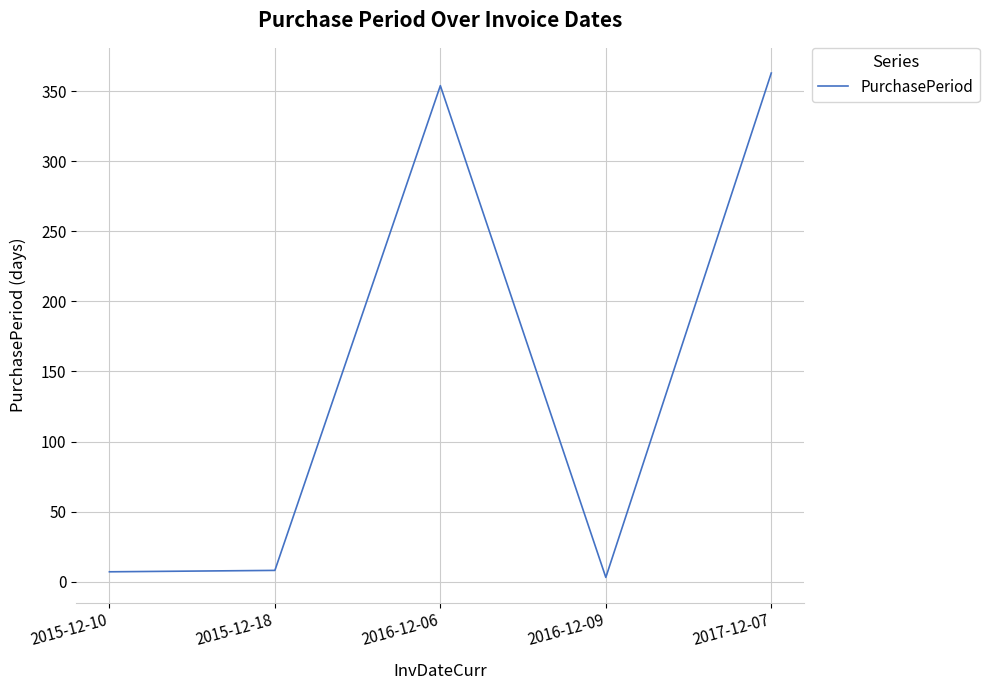

True or false: the data has more than 0 interior local peaks.

True